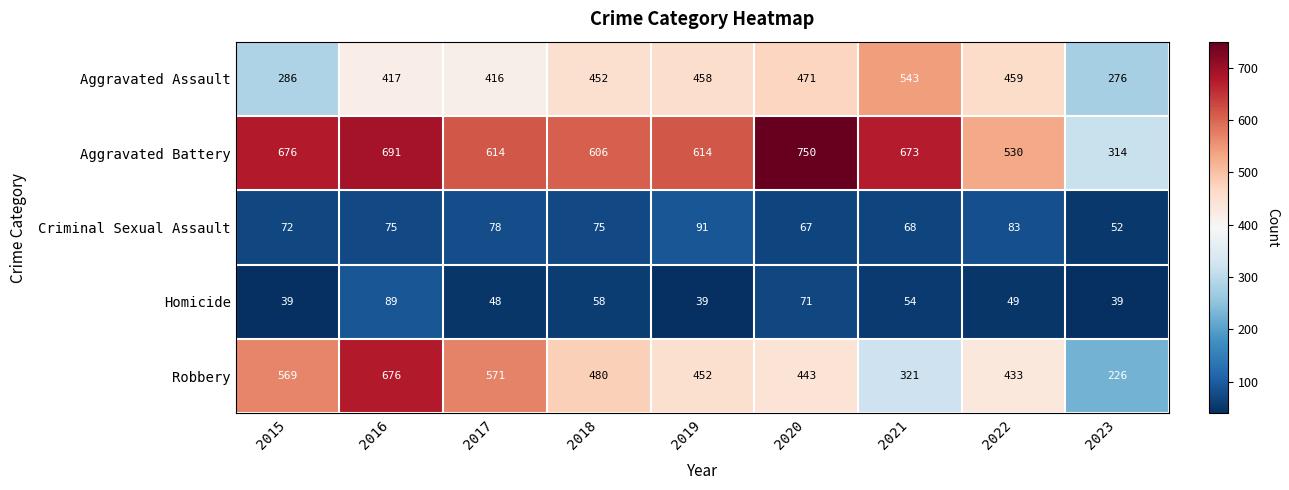

True or false: Aggravated Assault has a value of 786 at 2020.

False